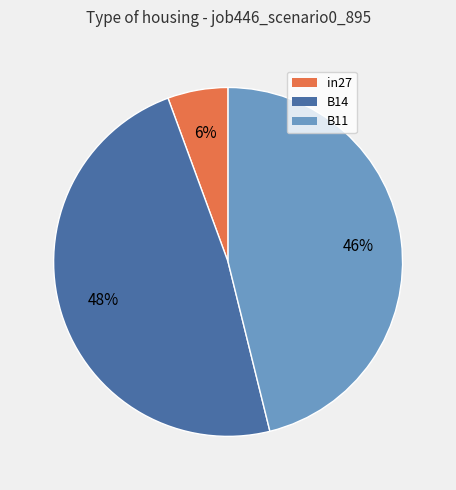

How many segments does this pie chart have?

3